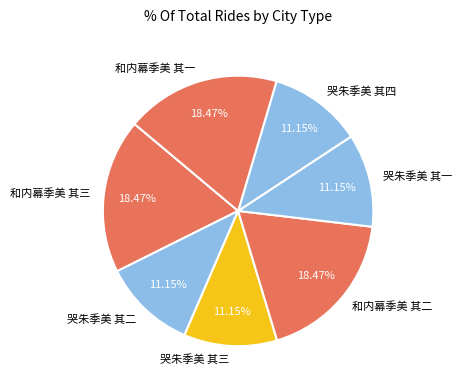

The 和内幕季美 其一 slice represents 18% of the pie. True or false?

True